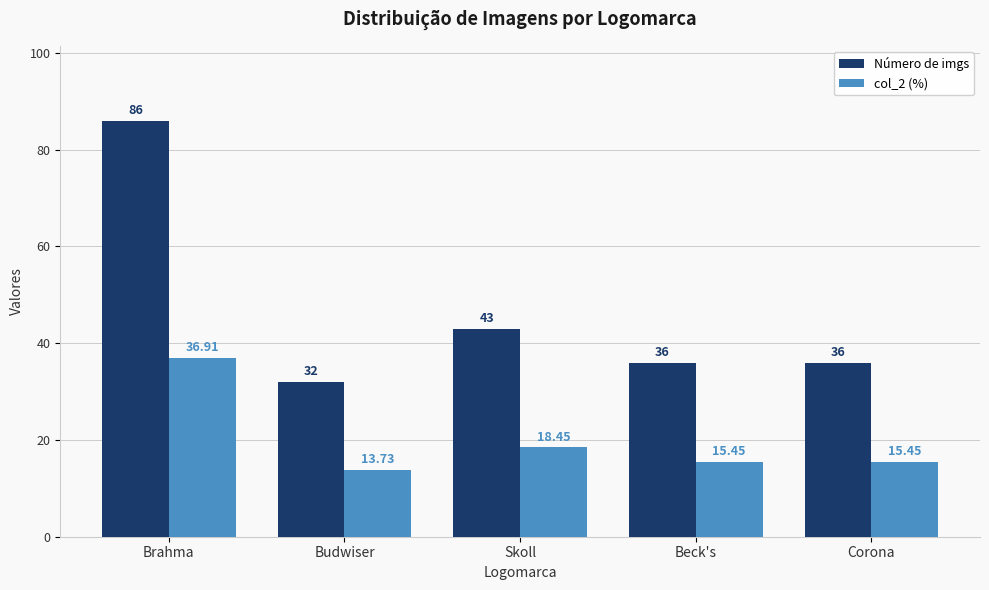

Between Brahma and Budwiser, which series saw the biggest shift?

Número de imgs